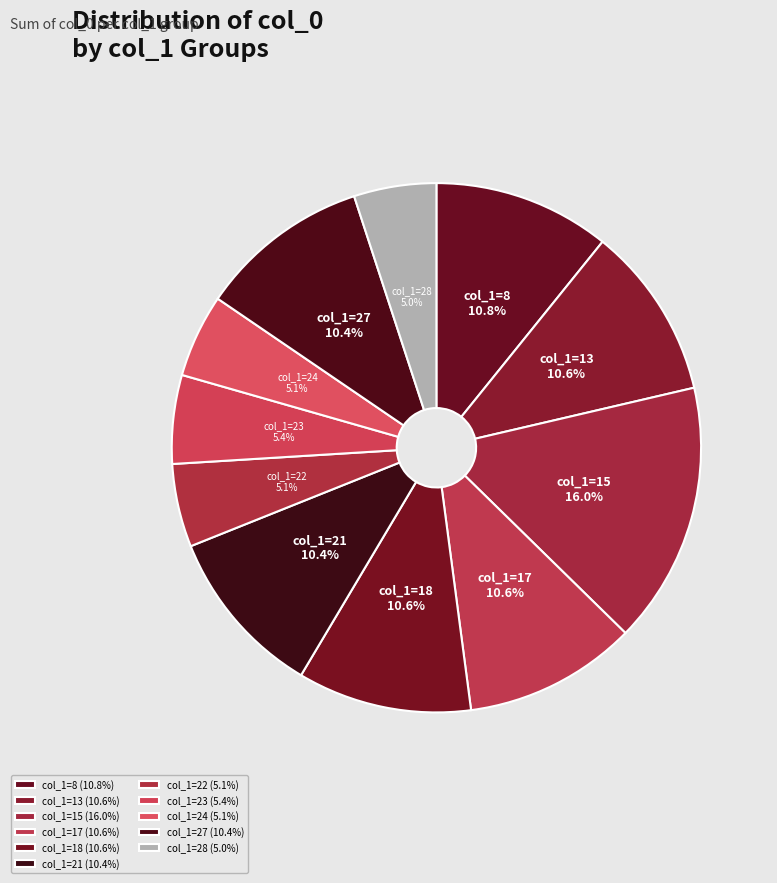

What is the total percentage of col_1=21 and col_1=17?

21.0%